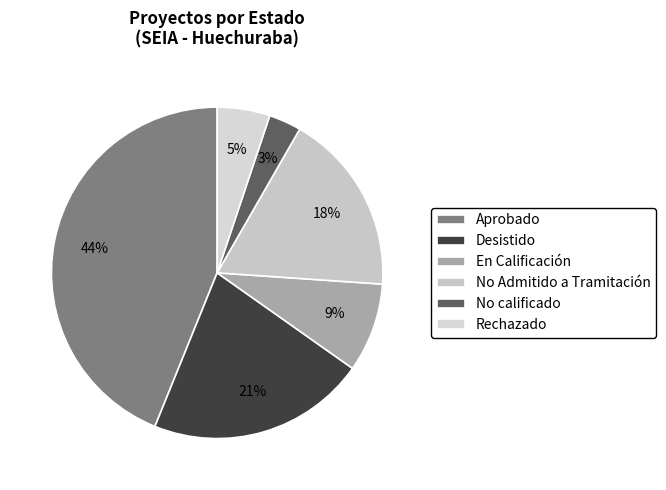

How much of the chart is everything except Aprobado?

56.1%